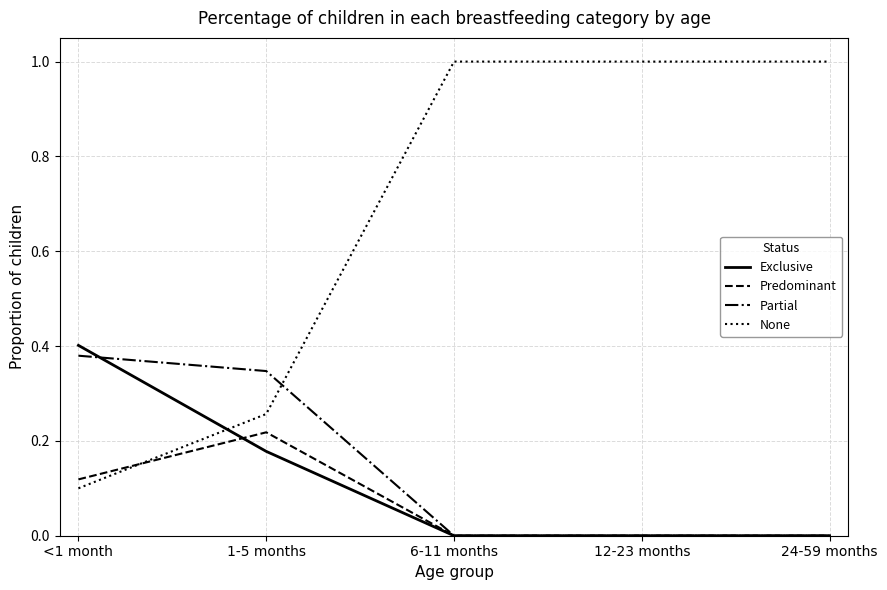

What is the greatest value displayed?

1.0